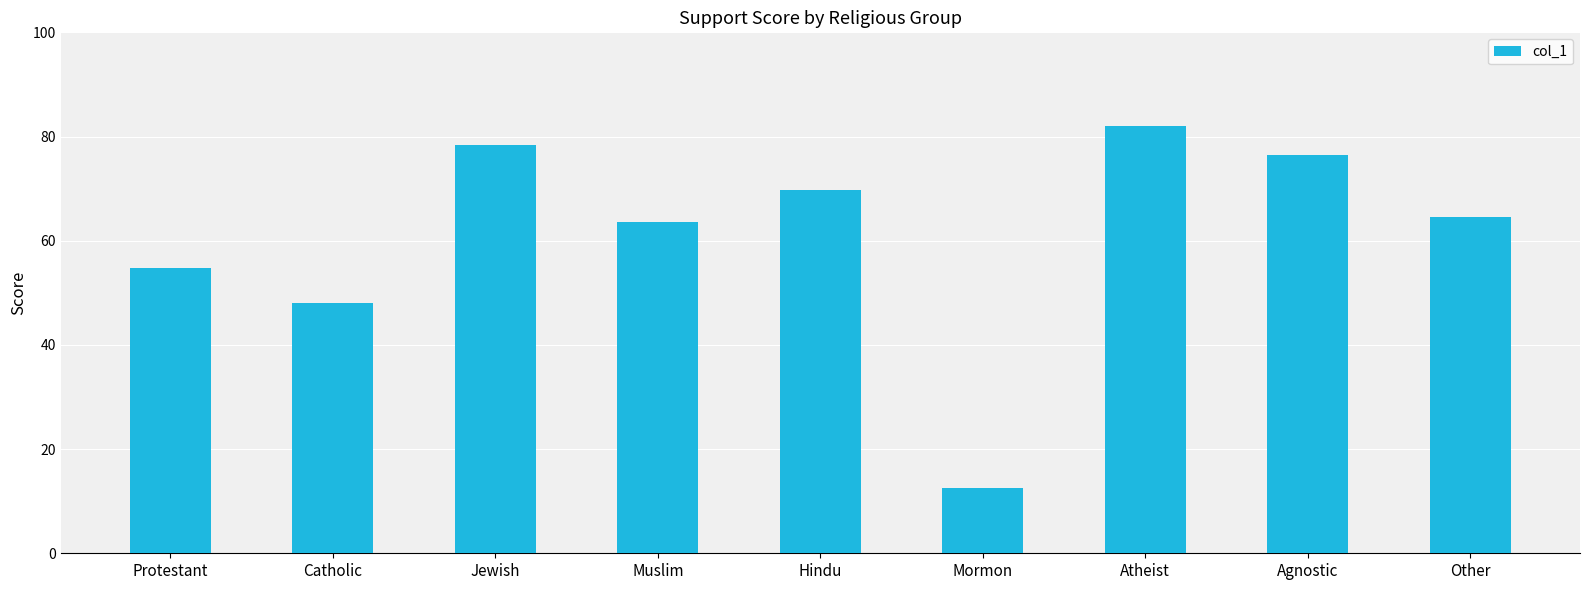

Which has a higher value, Muslim or Agnostic?

Agnostic